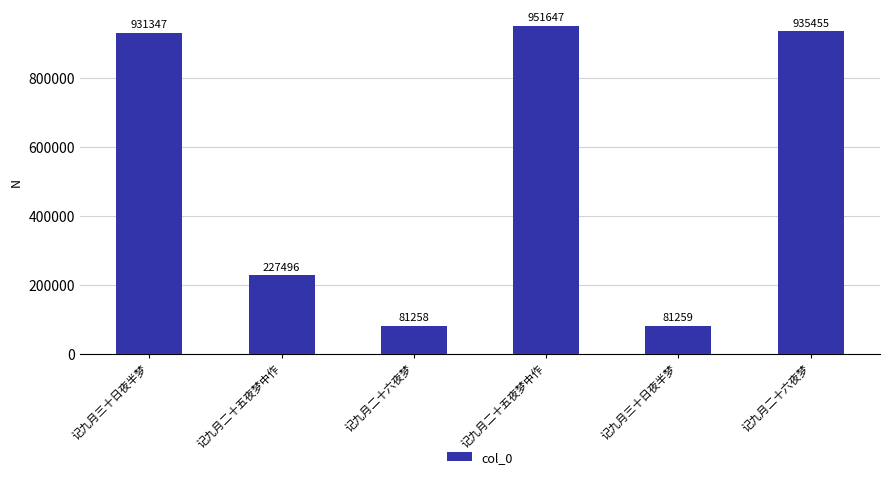

What is the label of the 2nd bar from the left?

记九月二十五夜梦中作